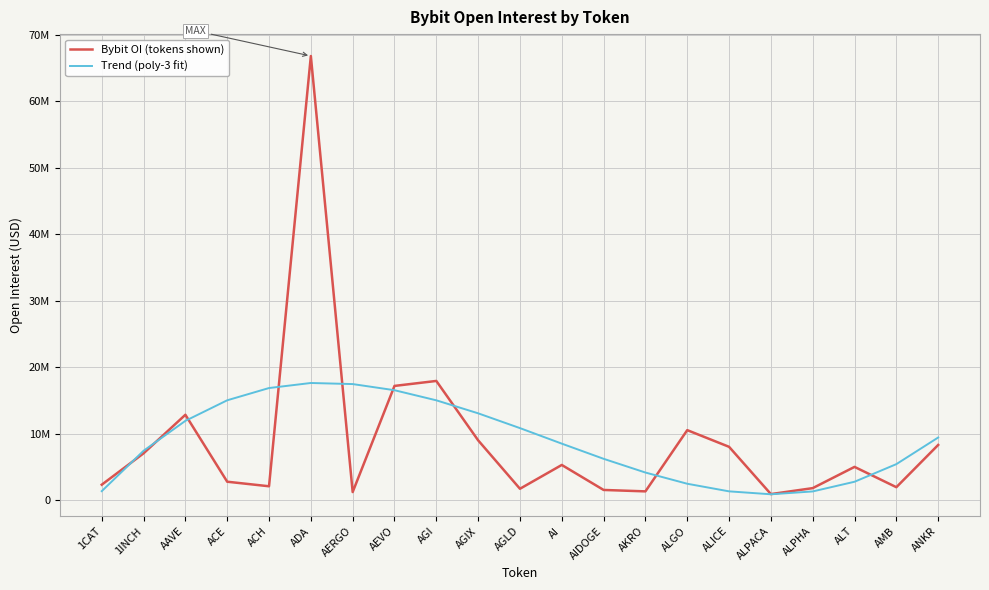

What are all the series names shown in the legend?

Bybit OI (tokens shown), Trend (poly-3 fit)